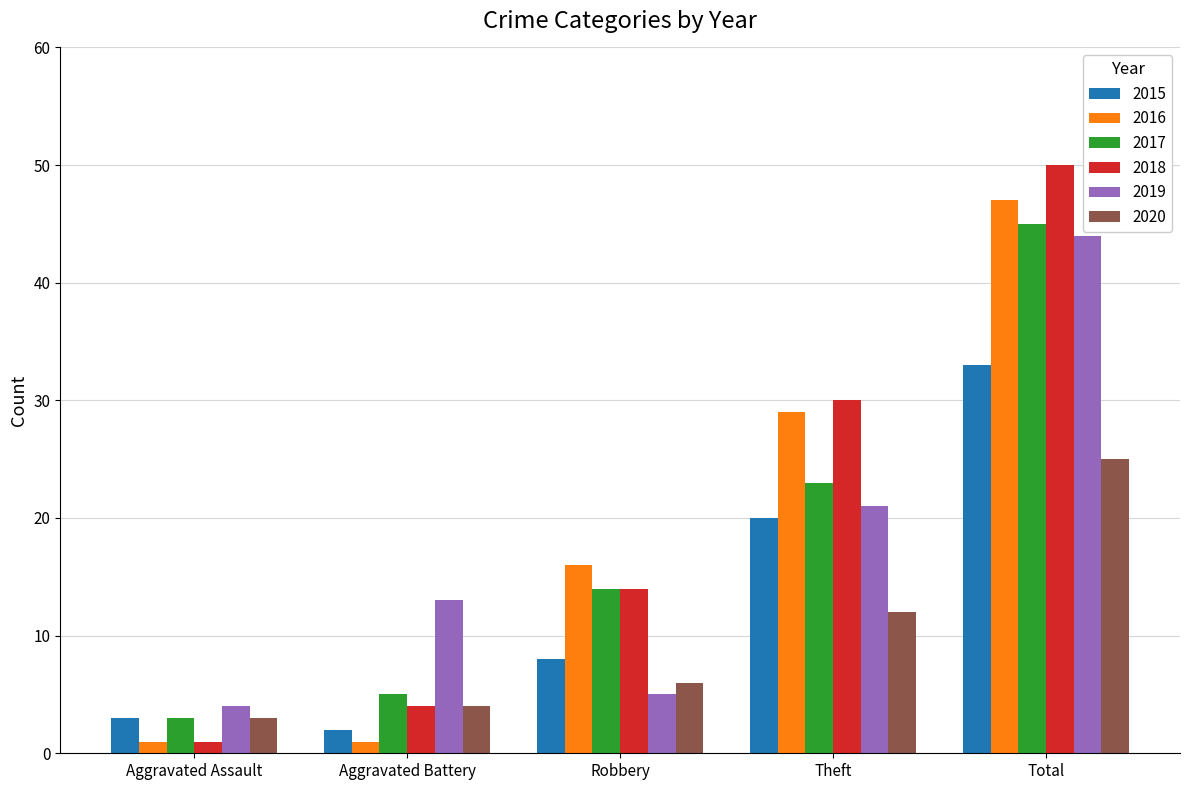

At which category is the sum across all series the highest?

Total